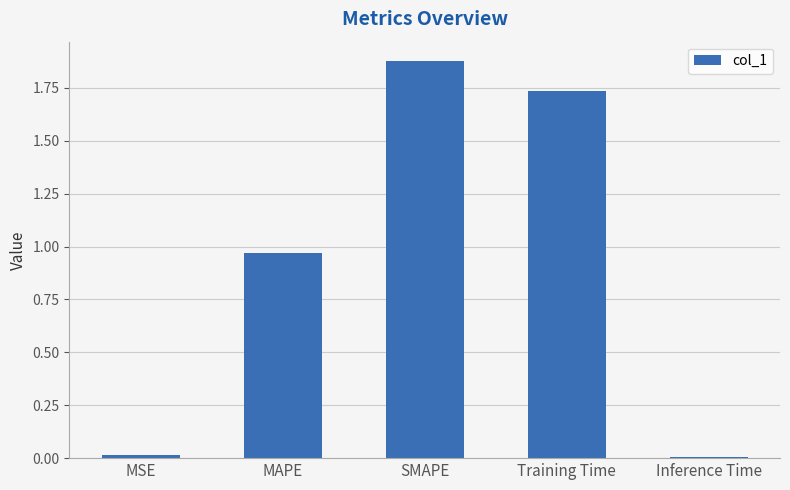

The value at Training Time is 0.7. True or false?

False